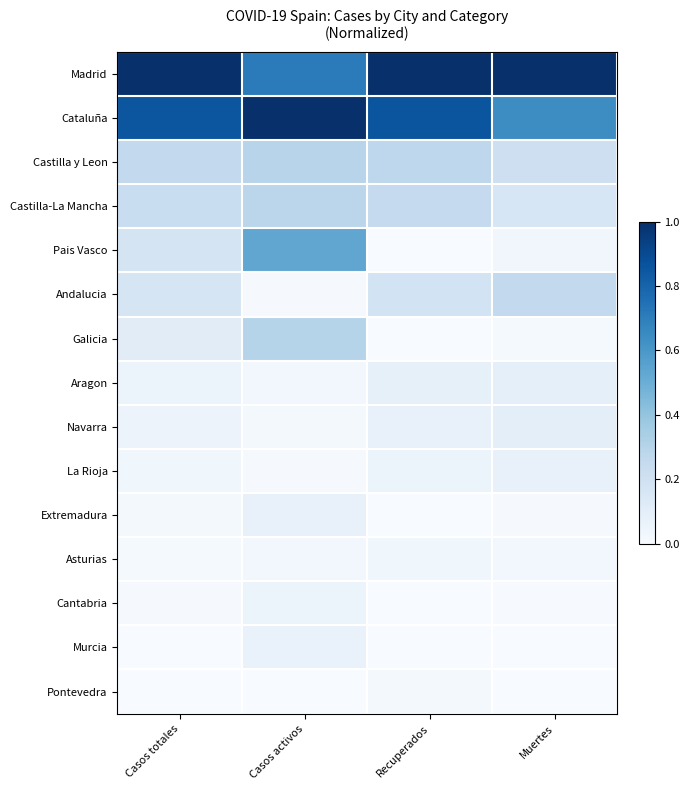

Reading left to right, what are all the values shown in this chart?

Madrid: Casos totales=1.0	Casos activos=0.7	Recuperados=1.0	Muertes=1.0
Cataluña: Casos totales=0.9	Casos activos=1.0	Recuperados=0.9	Muertes=0.6
Castilla y Leon: Casos totales=0.3	Casos activos=0.3	Recuperados=0.3	Muertes=0.2
Castilla-La Mancha: Casos totales=0.2	Casos activos=0.3	Recuperados=0.3	Muertes=0.2
Pais Vasco: Casos totales=0.2	Casos activos=0.5	Recuperados=0.0	Muertes=0.0
Andalucia: Casos totales=0.2	Casos activos=0.0	Recuperados=0.2	Muertes=0.3
Galicia: Casos totales=0.1	Casos activos=0.3	Recuperados=0.0	Muertes=0.0
Aragon: Casos totales=0.1	Casos activos=0.0	Recuperados=0.1	Muertes=0.1
Navarra: Casos totales=0.1	Casos activos=0.0	Recuperados=0.1	Muertes=0.1
La Rioja: Casos totales=0.0	Casos activos=0.0	Recuperados=0.1	Muertes=0.1
Extremadura: Casos totales=0.0	Casos activos=0.1	Recuperados=0.0	Muertes=0.0
Asturias: Casos totales=0.0	Casos activos=0.0	Recuperados=0.0	Muertes=0.0
Cantabria: Casos totales=0.0	Casos activos=0.1	Recuperados=0.0	Muertes=0.0
Murcia: Casos totales=0.0	Casos activos=0.1	Recuperados=0.0	Muertes=0.0
Pontevedra: Casos totales=0.0	Casos activos=0.0	Recuperados=0.0	Muertes=0.0